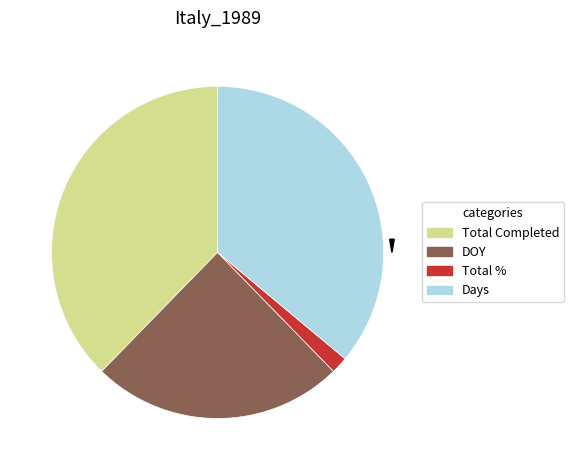

Approximately how many times larger is the value at Total Completed compared to Total %?

23.0